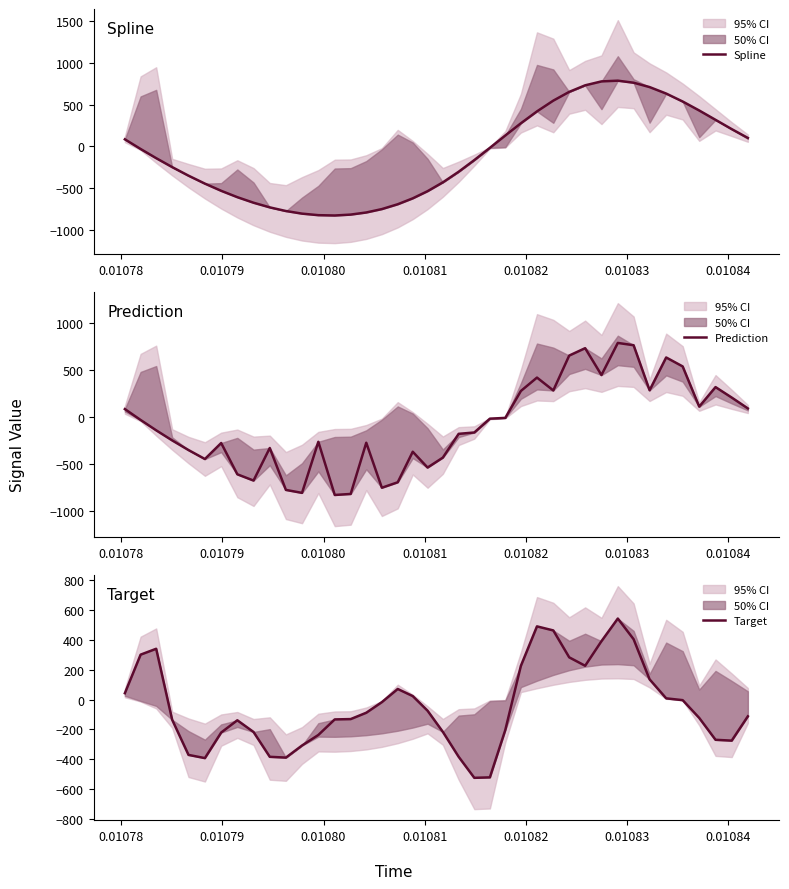

What is the lowest value of the Target series?

-523.0